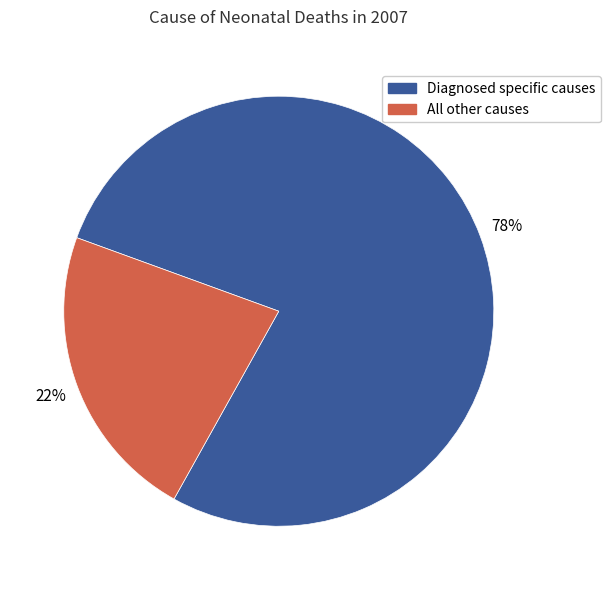

Combined, do All other causes and Diagnosed specific causes account for over 50%?

Yes